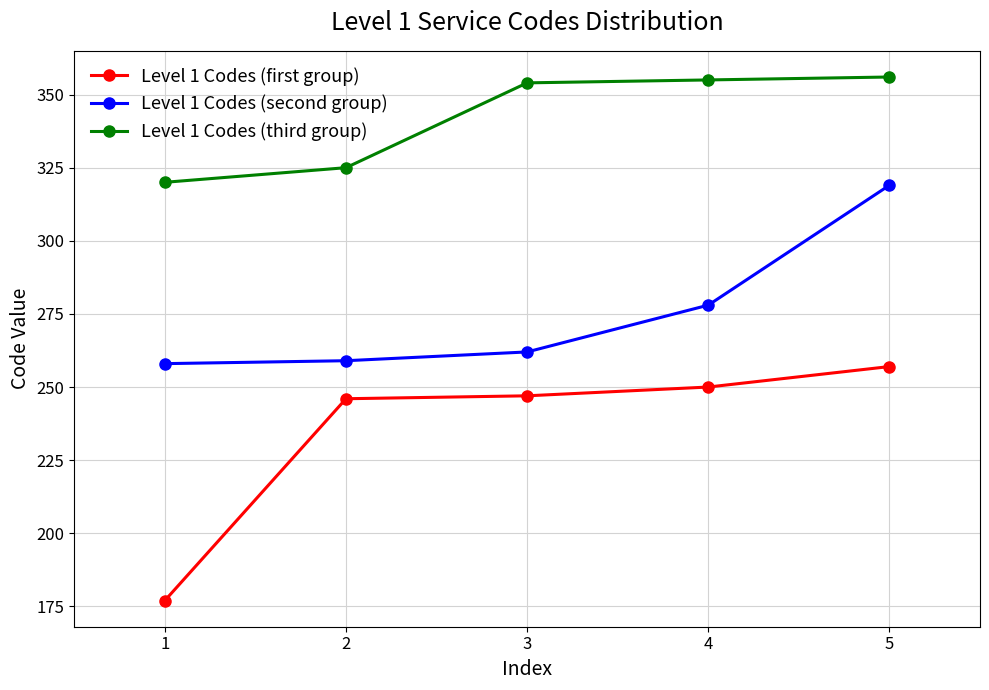

Which series has the largest range (max minus min)?

Level 1 Codes (first group)